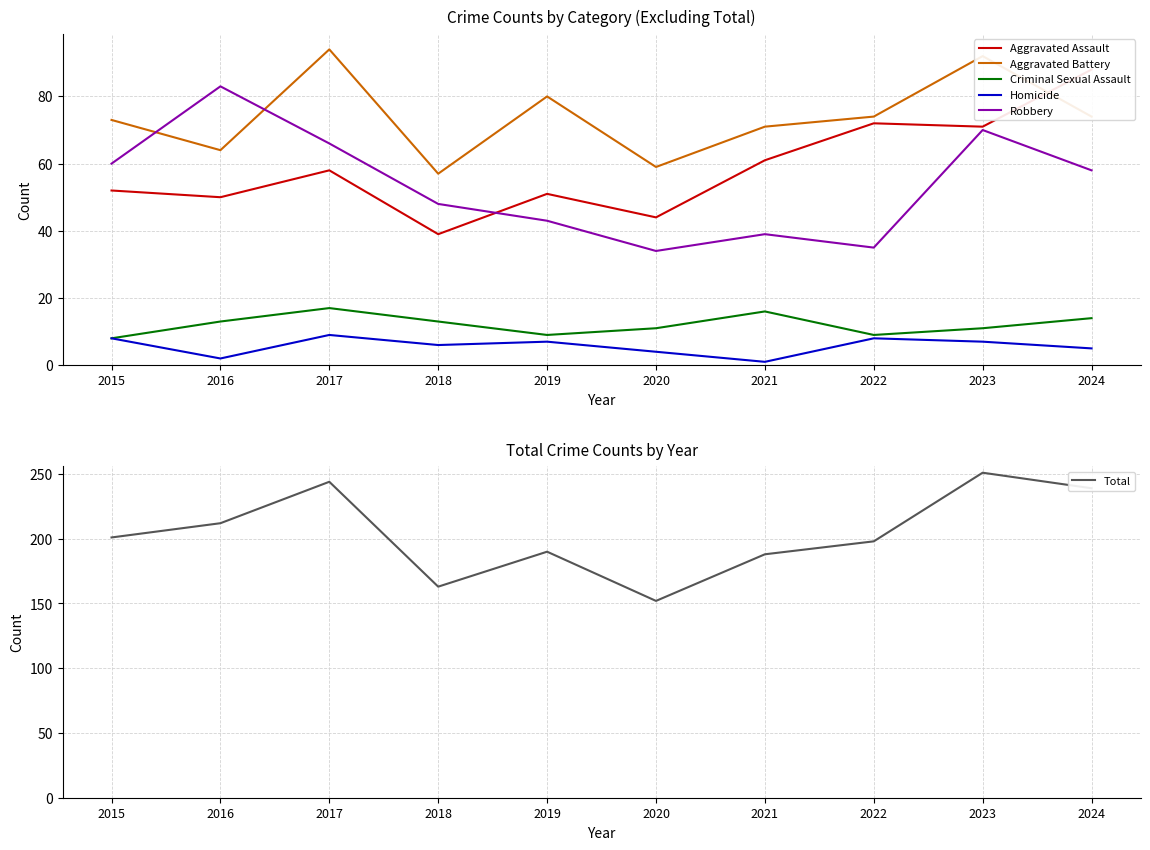

True or false: Aggravated Assault and Total cross at least once.

False